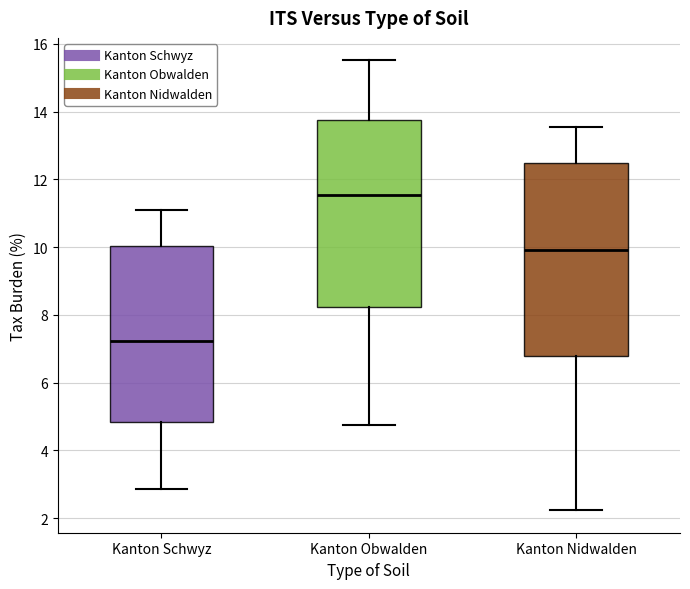

Where is the lower edge of the box for Kanton Schwyz on the y-axis? The values are not printed on the chart, so give them approximately, as read against the axis.

4.8